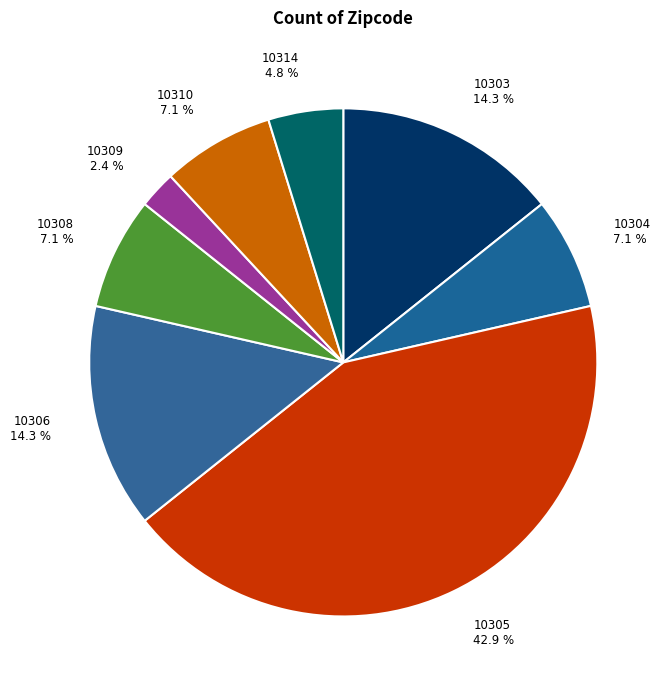

To the nearest percent, what portion does 10303 represent?

14%